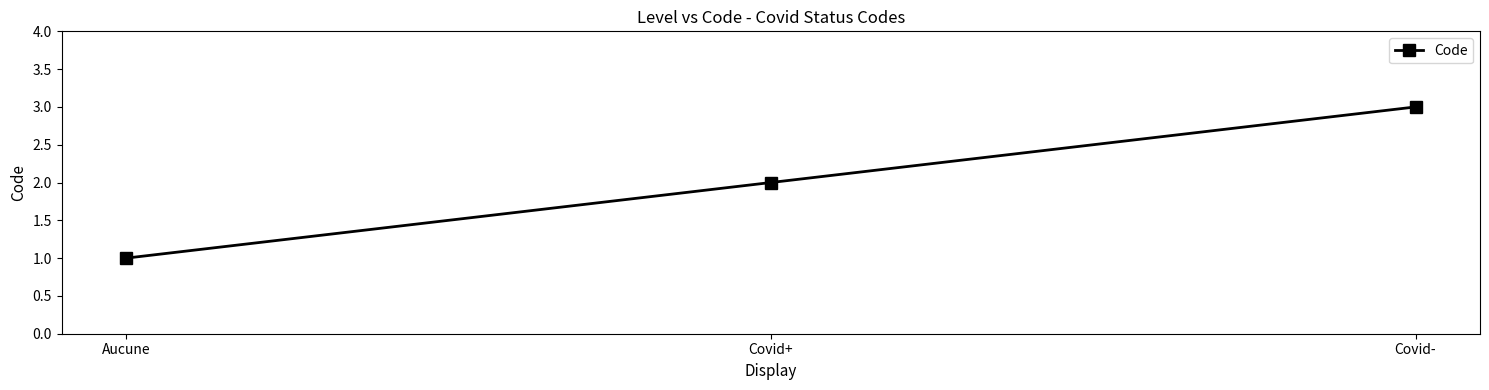

What is the label of the 1st point from the left?

Aucune